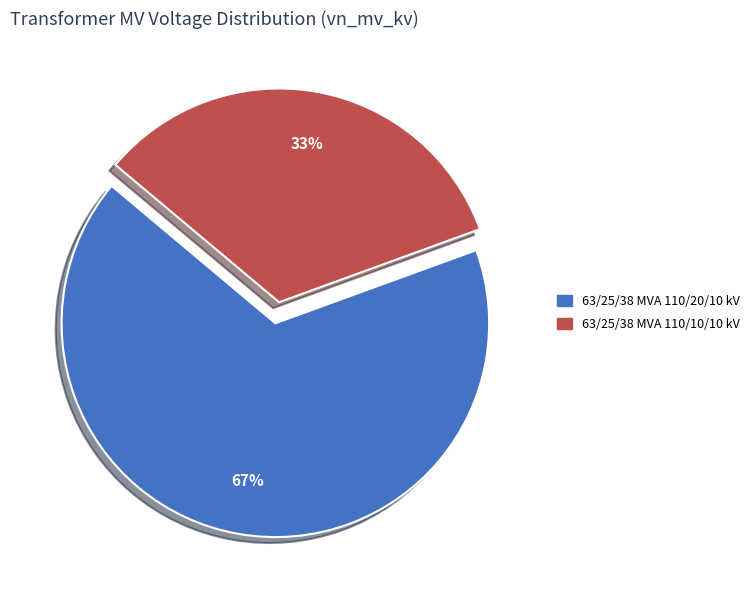

Which slice is the smallest?

63/25/38 MVA 110/10/10 kV